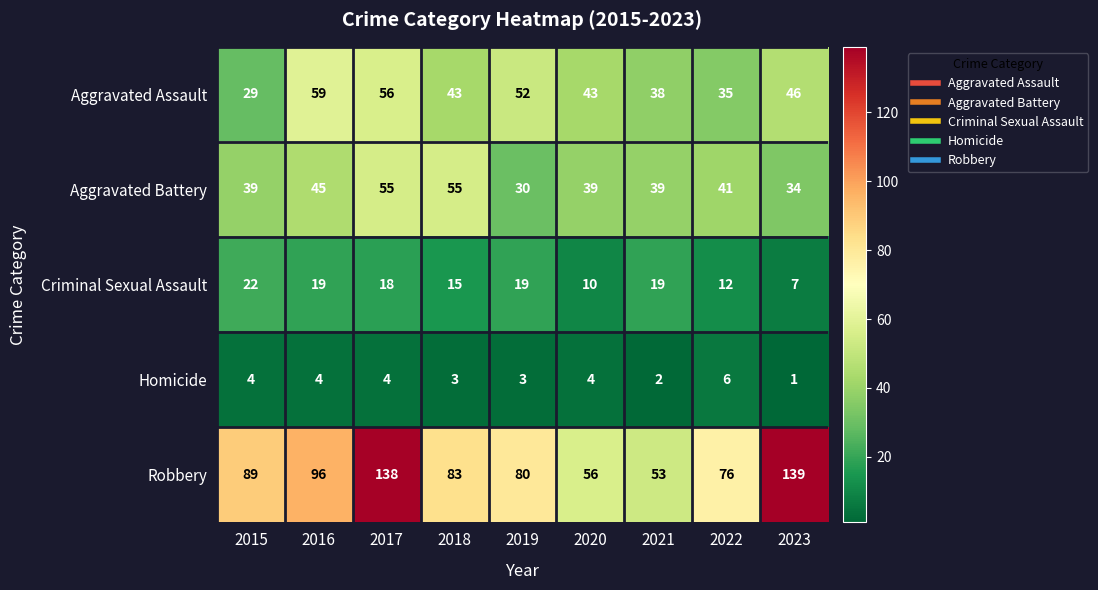

What is the difference between the Robbery values at 2016 and 2017?

42